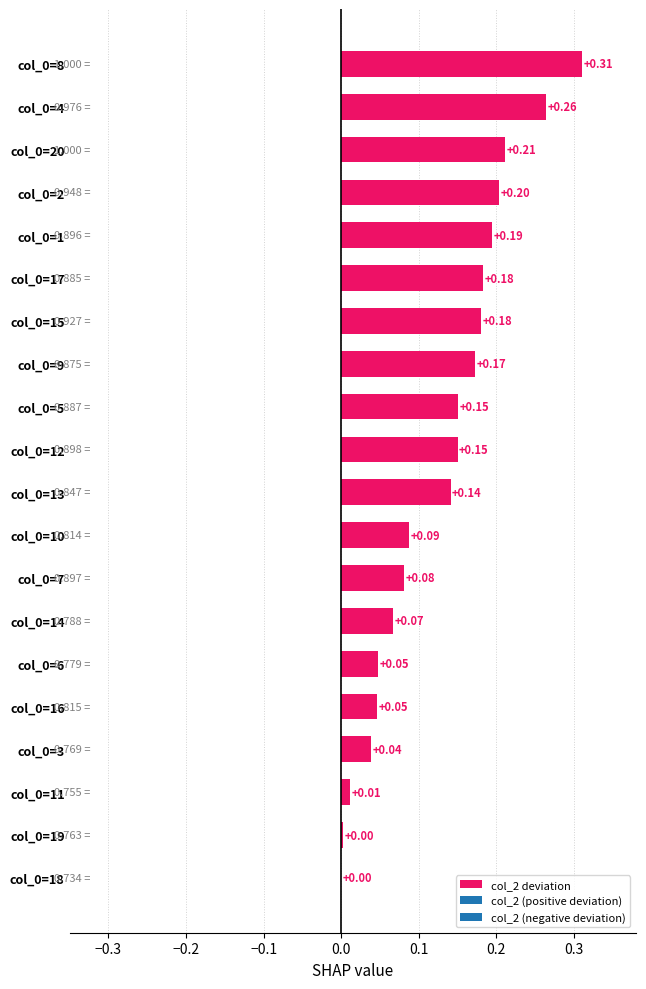

What is the sum of all values?

2.5